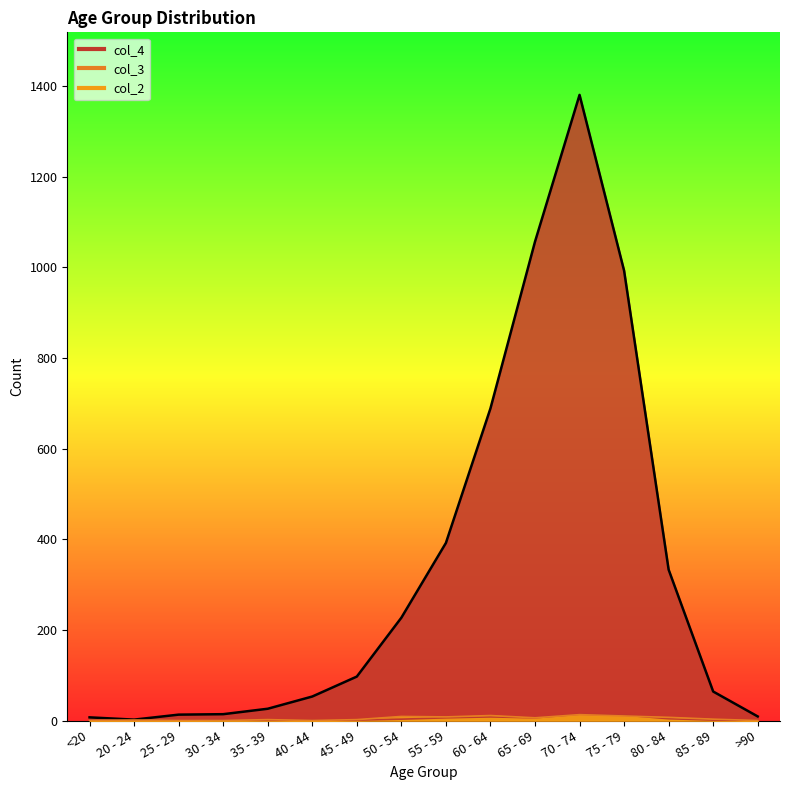

Between which two adjacent categories do col_3 and col_2 first intersect?

<20 and 20 - 24